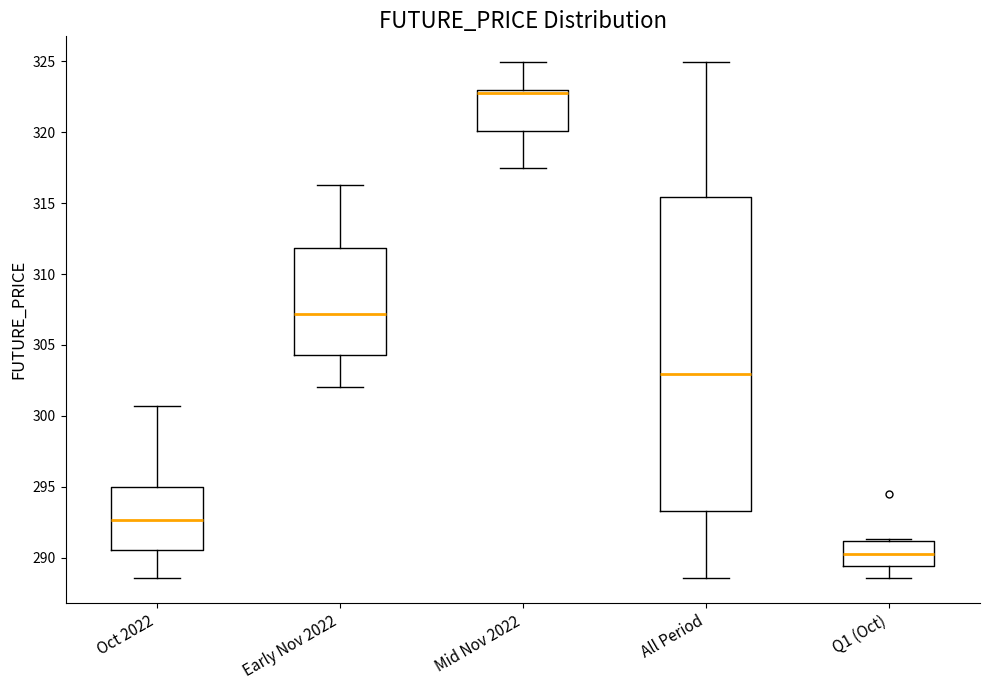

Reading left to right, read every box against the y-axis: the position of its median line, the range the box covers, and the ends of its whiskers. The values are not printed on the chart, so give them approximately, as read against the axis.

Oct 2022: median 292.5, box 290.5 to 295.0, whiskers 288.5 to 300.5
Early Nov 2022: median 307.0, box 304.5 to 312.0, whiskers 302.0 to 316.5
Mid Nov 2022: median 323.0 (just below the box's upper edge), box 320.0 to 323.0, whiskers 317.5 to 325.0
All Period: median 303.0, box 293.5 to 315.5, whiskers 288.5 to 325.0
Q1 (Oct): median 290.0, box 289.5 to 291.0, whiskers 288.5 to 291.5